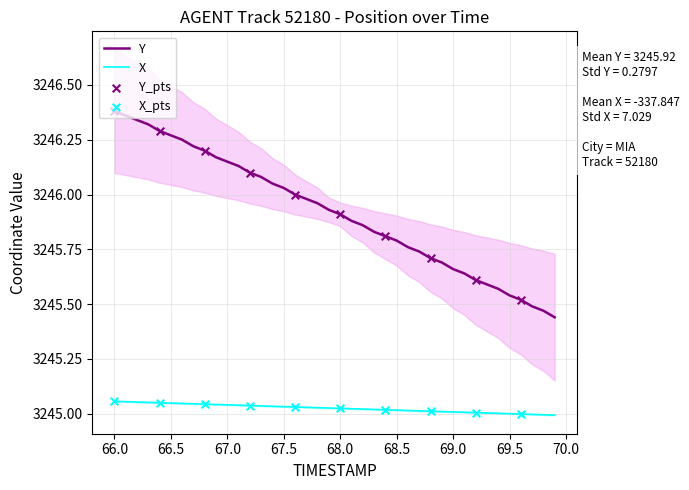

True or false: Y and X intersect in this chart.

False